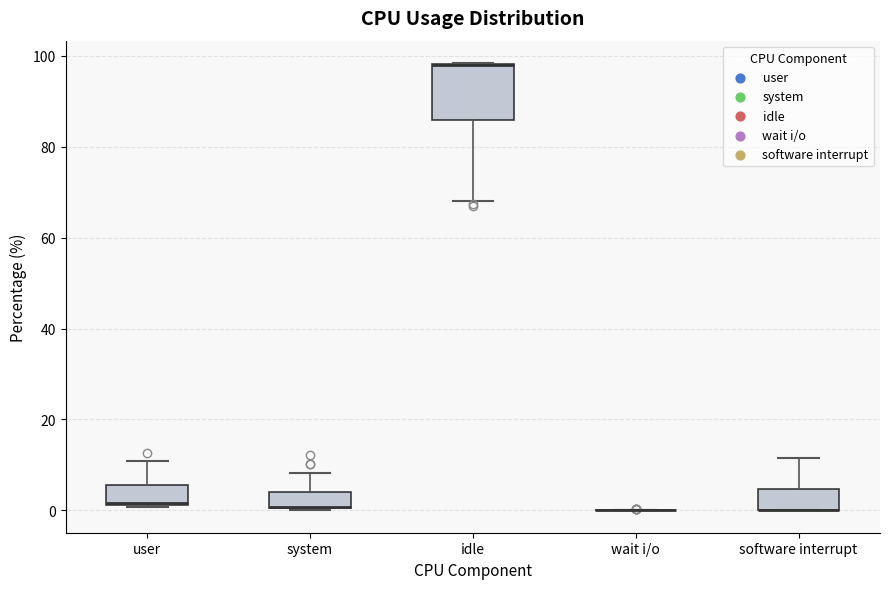

Reading left to right, read every box against the y-axis: the position of its median line, the range the box covers, and the ends of its whiskers. The values are not printed on the chart, so give them approximately, as read against the axis.

user: median 2 (drawn on the box's lower edge), box 2 to 6, whiskers 0 to 10
system: median 0 (drawn on the box's lower edge), box 0 to 4, whiskers 0 to 8
idle: median 98 (drawn on the box's upper edge), box 86 to 98, whiskers 68 to 98
wait i/o: box collapsed to a line at 0, whiskers 0 to 0
software interrupt: median 0 (drawn on the box's lower edge), box 0 to 4, whiskers 0 to 12